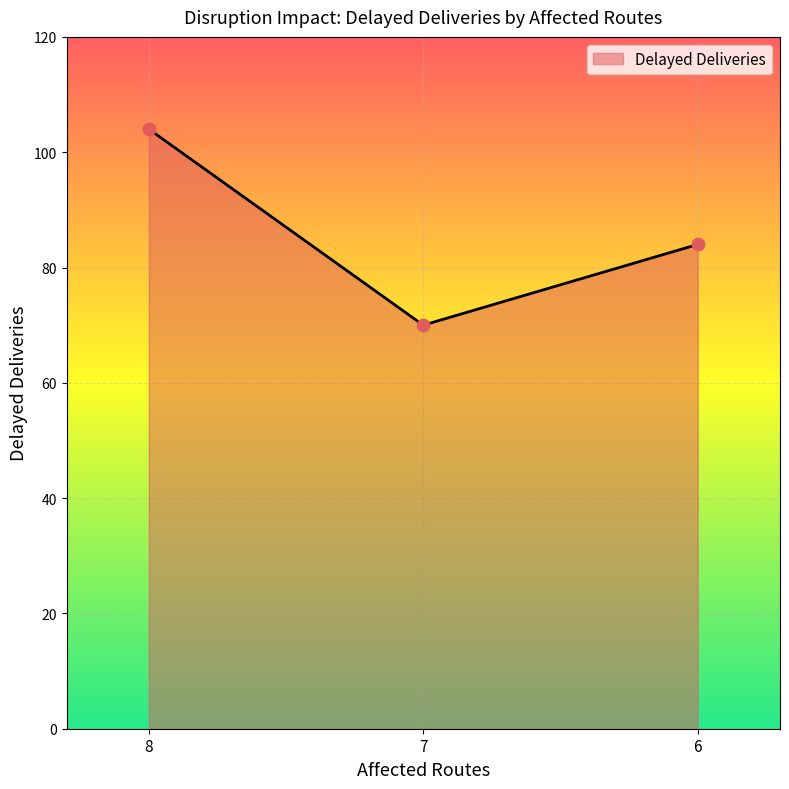

What is the ratio of the value at 8 to the value at 7?

1.5